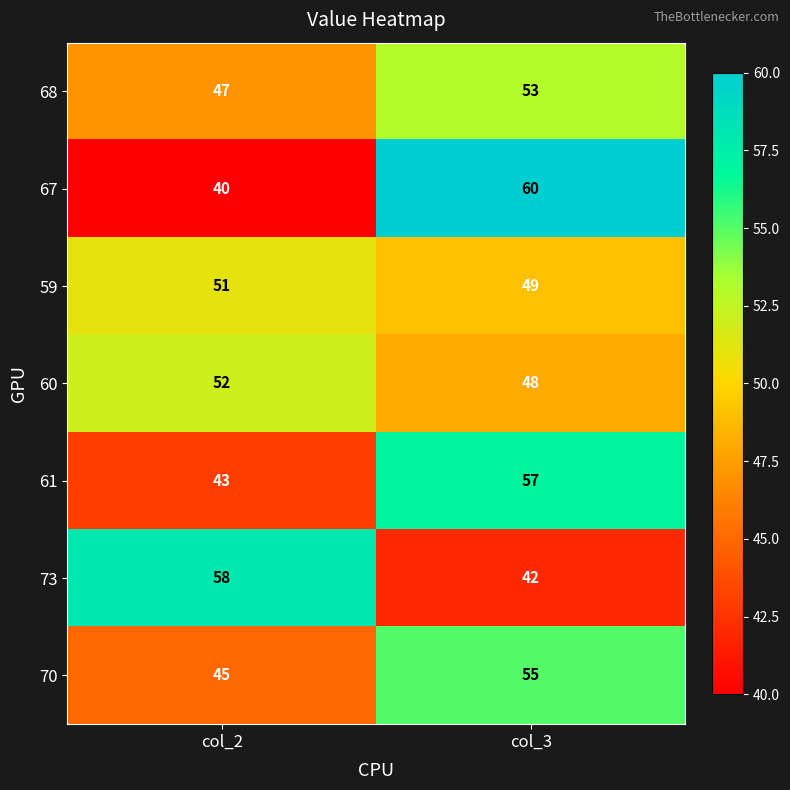

At how many categories does at least one series exceed 41?

2